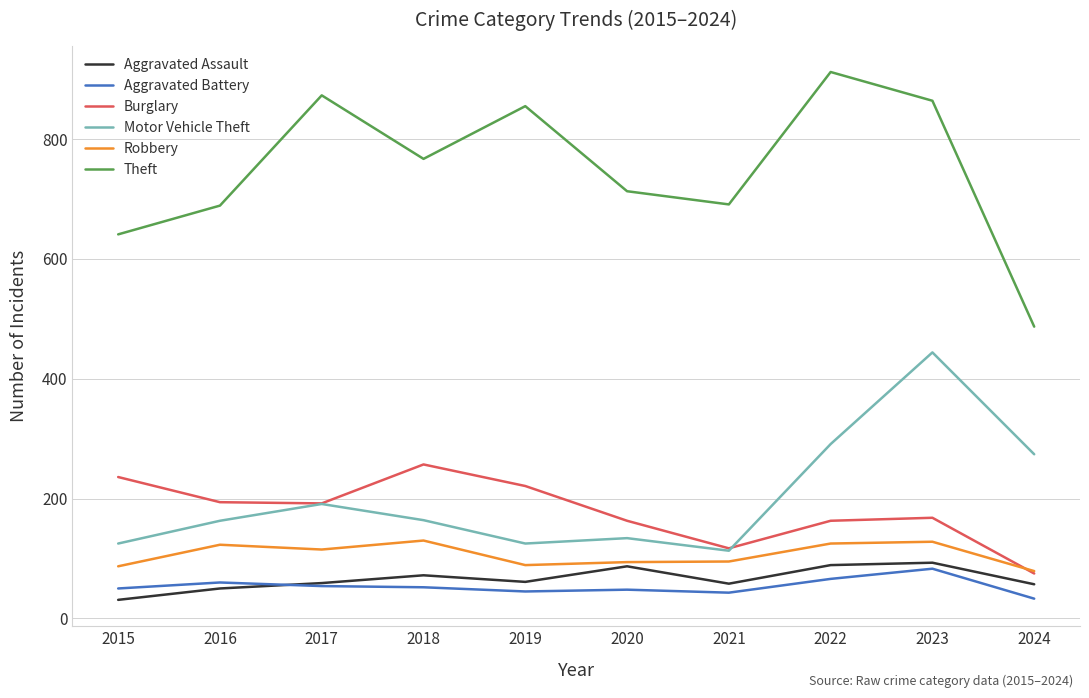

Read the Aggravated Assault value at 2023.

93